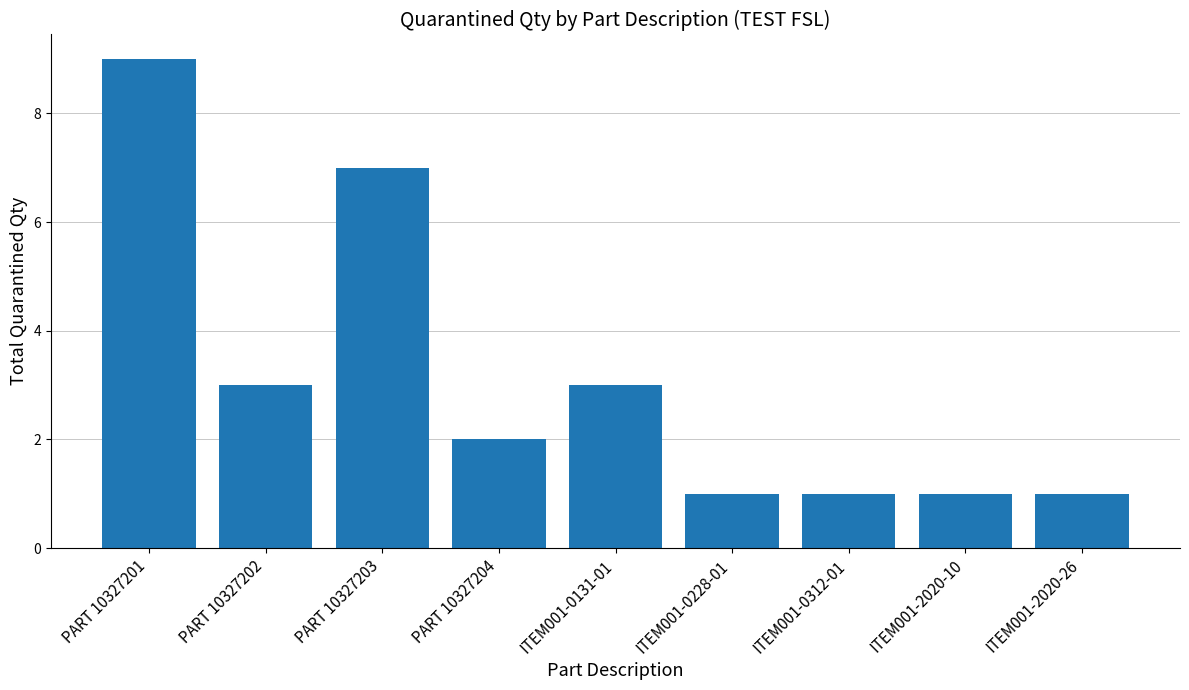

What is the difference between the maximum and minimum values?

8